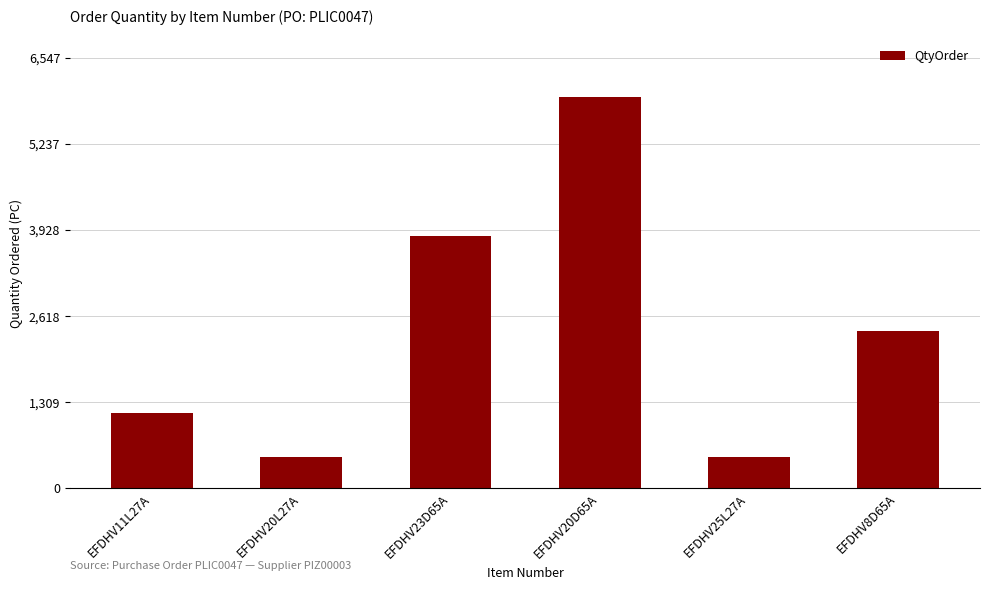

How many data points does each series have?

6